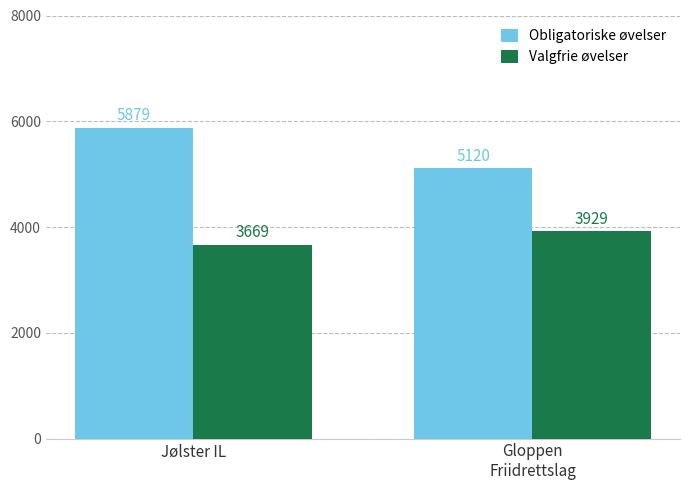

Which series has the largest total across all categories?

Obligatoriske øvelser